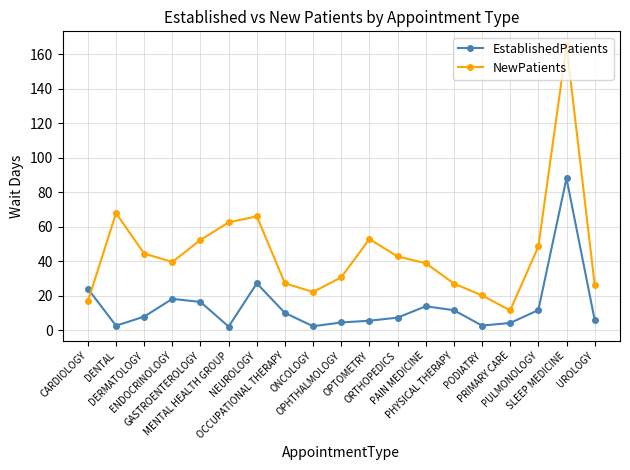

True or false: EstablishedPatients has more than 0 interior local peaks.

True